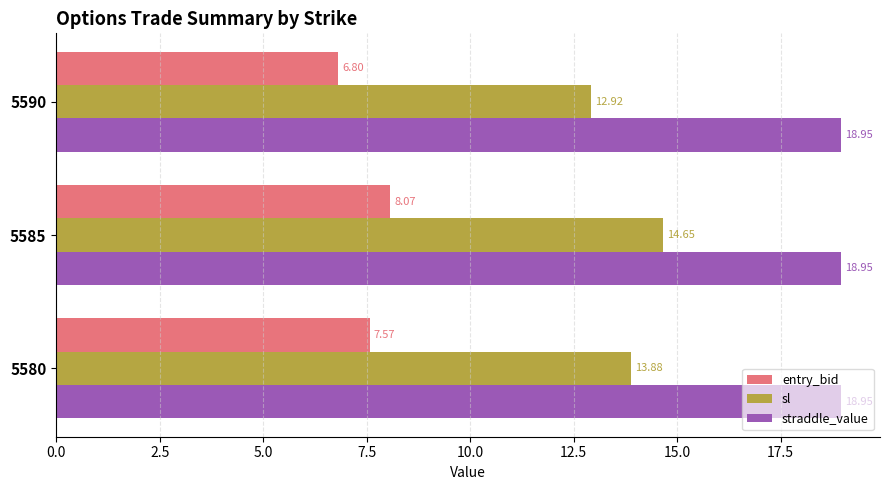

Which series changed the most between 5580 and 5585?

sl